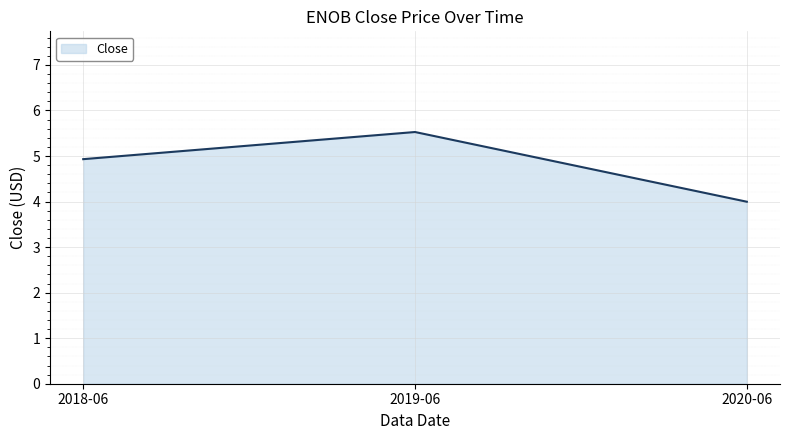

Rank the categories by value from highest to lowest.

2019-06, 2018-06, 2020-06